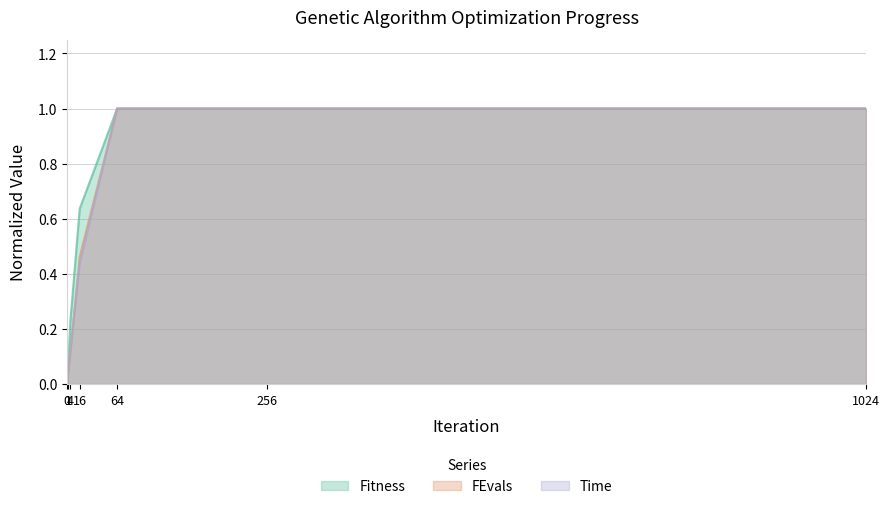

Which series ends up on top after the final intersection of FEvals and Time?

FEvals